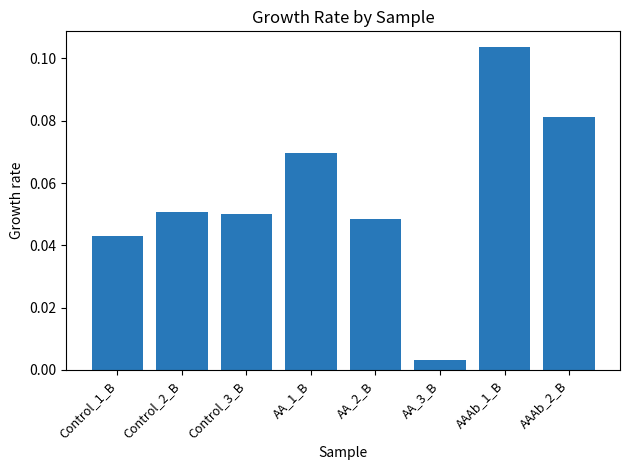

What is the sum of all values?

0.5